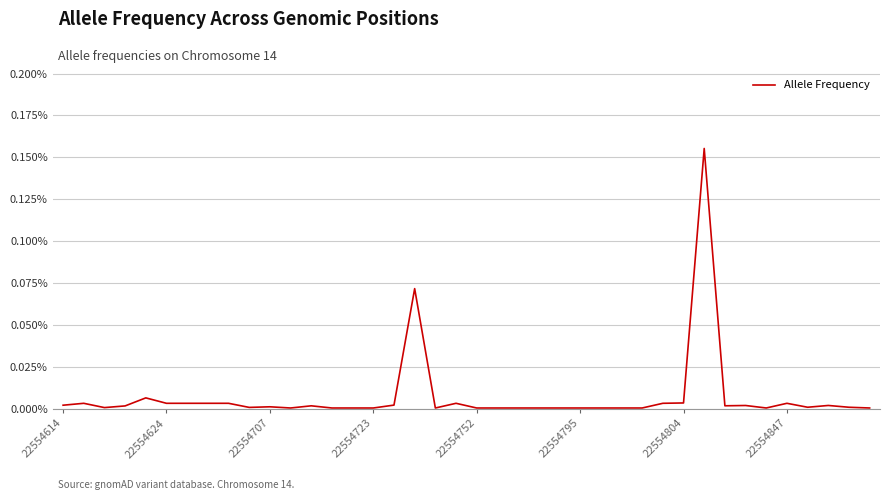

Does the chart display data point markers on the line(s)?

No